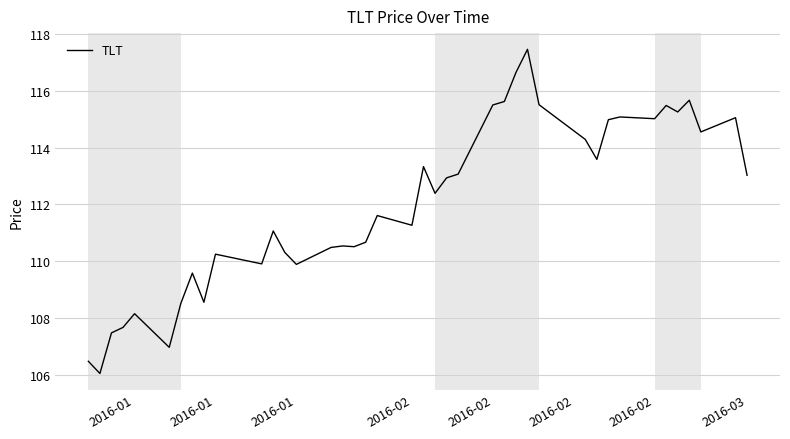

What is the difference between the maximum and minimum values?

11.4